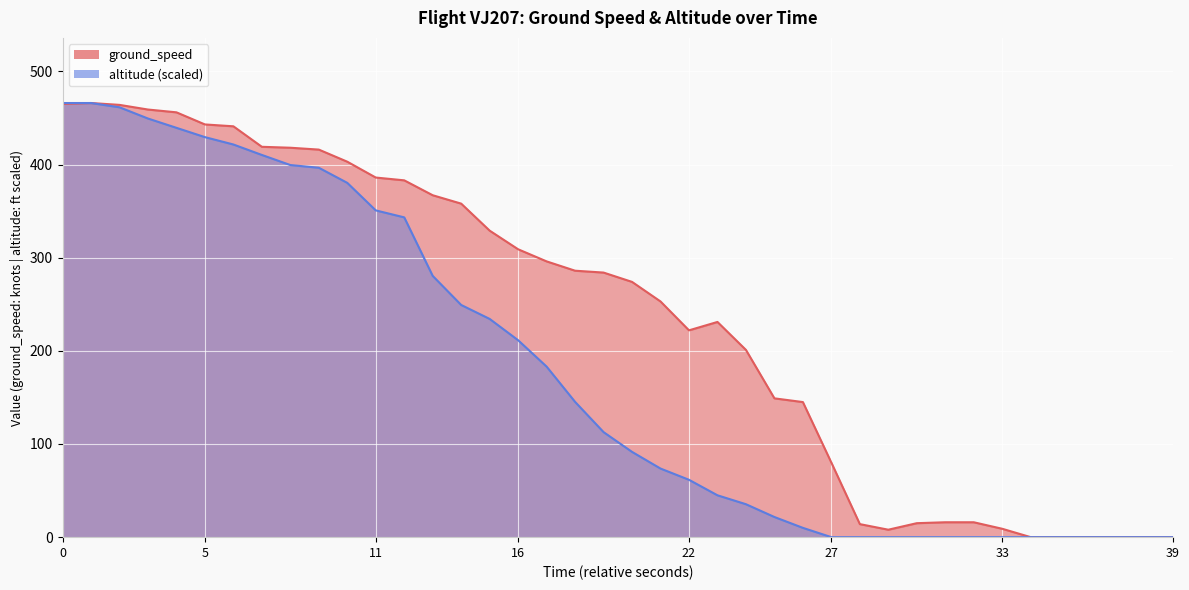

What is the sum of the altitude values at 13 and 15?

696.0